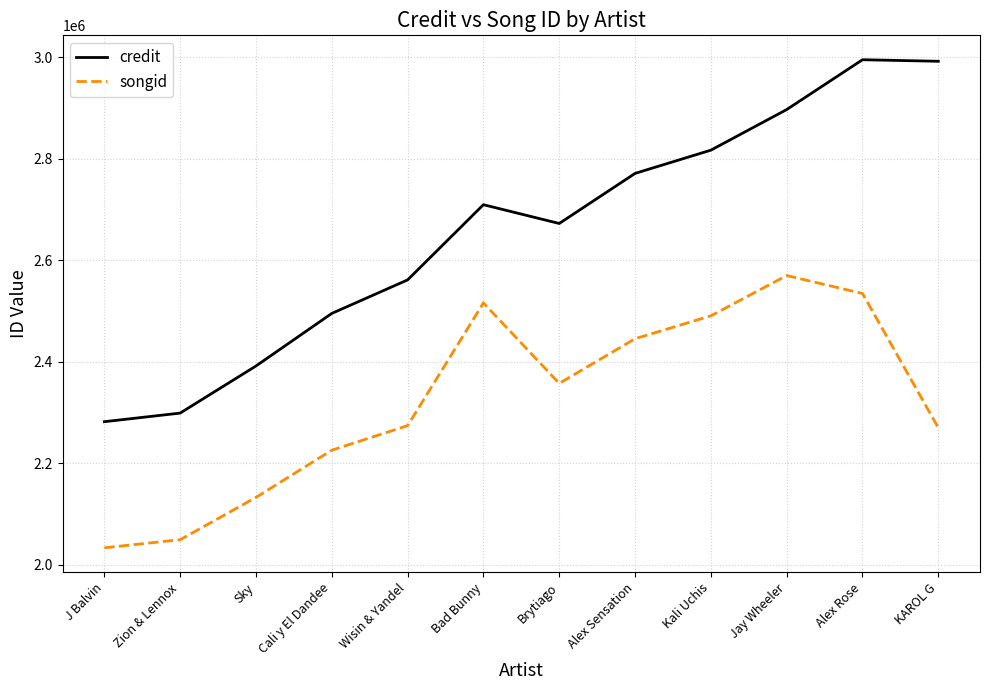

Which series changed the most between Wisin & Yandel and Bad Bunny?

songid